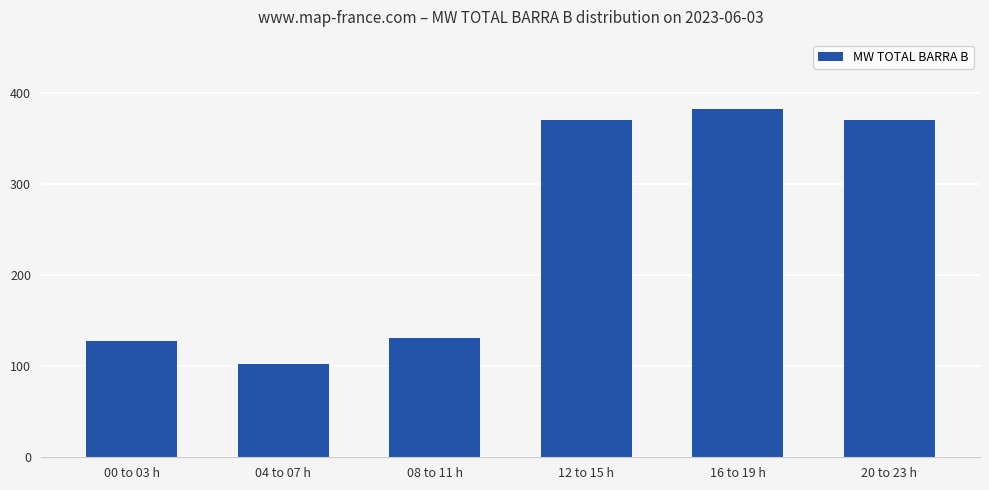

The value at 20 to 23 h is 212.3. True or false?

False